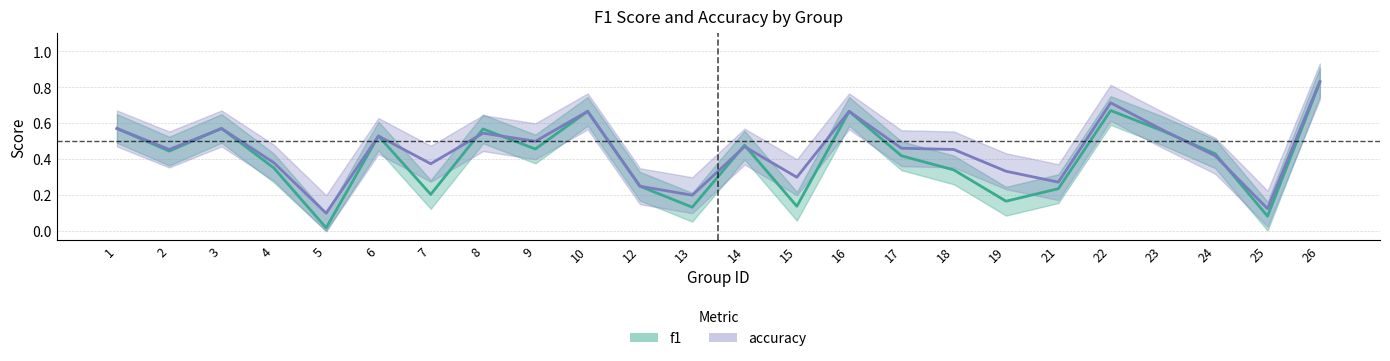

Reading right to left, what are all the values shown in this chart?

f1: 26=0.8	25=0.1	24=0.4	23=0.6	22=0.7	21=0.2	19=0.2	18=0.3	17=0.4	16=0.7	15=0.1	14=0.5	13=0.1	12=0.2	10=0.7	9=0.5	8=0.6	7=0.2	6=0.5	5=0.0	4=0.4	3=0.6	2=0.4	1=0.6
accuracy: 26=0.8	25=0.1	24=0.4	23=0.6	22=0.7	21=0.3	19=0.3	18=0.5	17=0.5	16=0.7	15=0.3	14=0.5	13=0.2	12=0.2	10=0.7	9=0.5	8=0.5	7=0.4	6=0.5	5=0.1	4=0.4	3=0.6	2=0.5	1=0.6